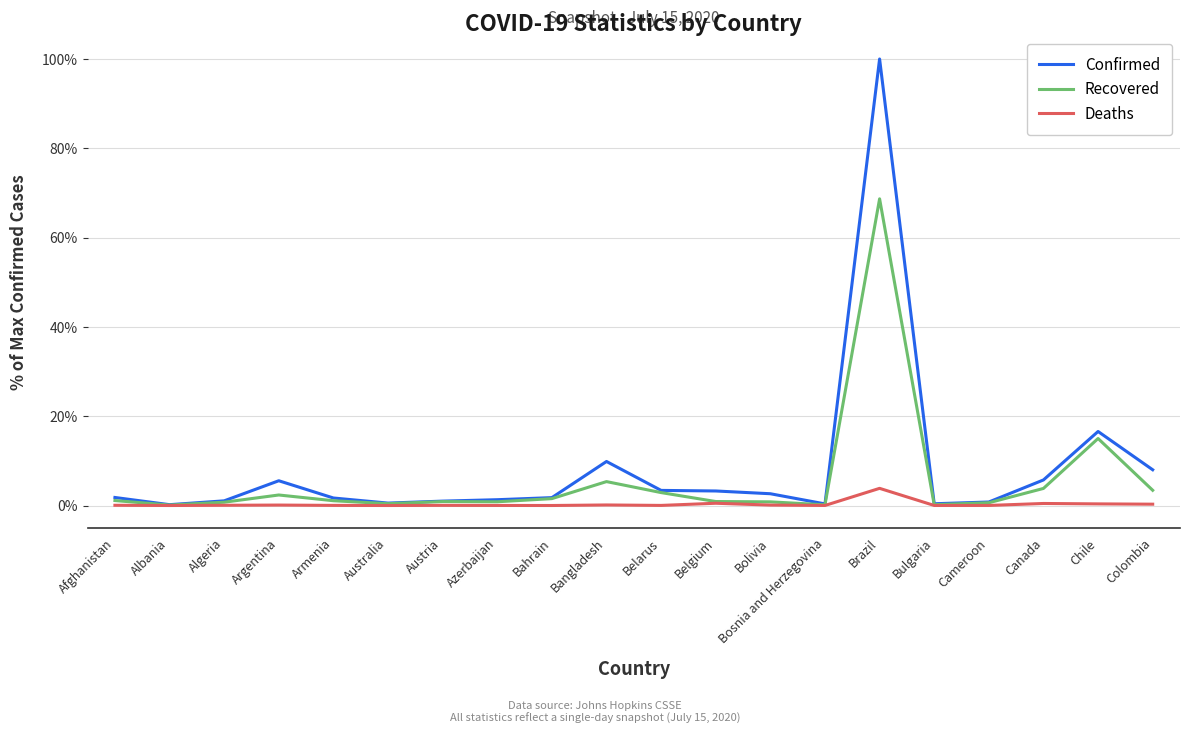

The Confirmed series shows 1.8 at Bahrain. True or false?

True